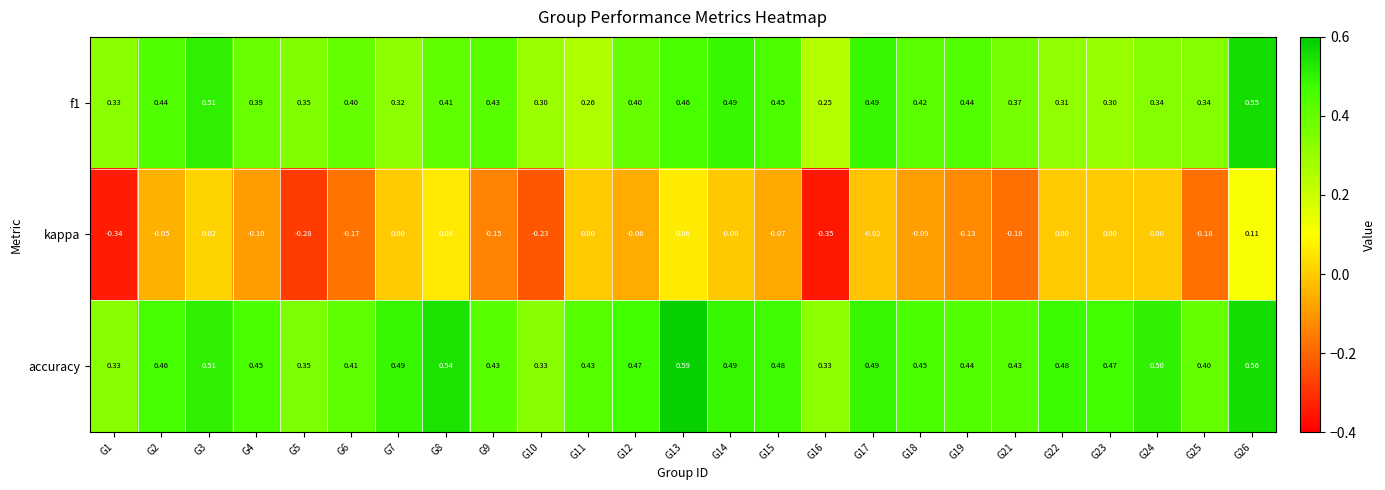

Which series has the largest total across all categories?

accuracy